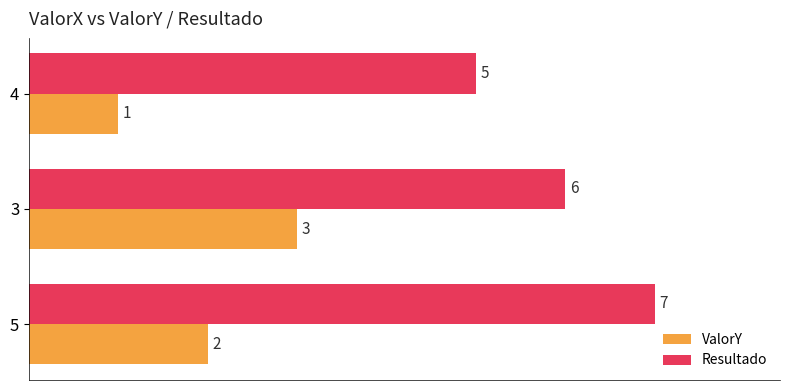

What is the difference between the maximum and minimum values in the ValorY series?

2